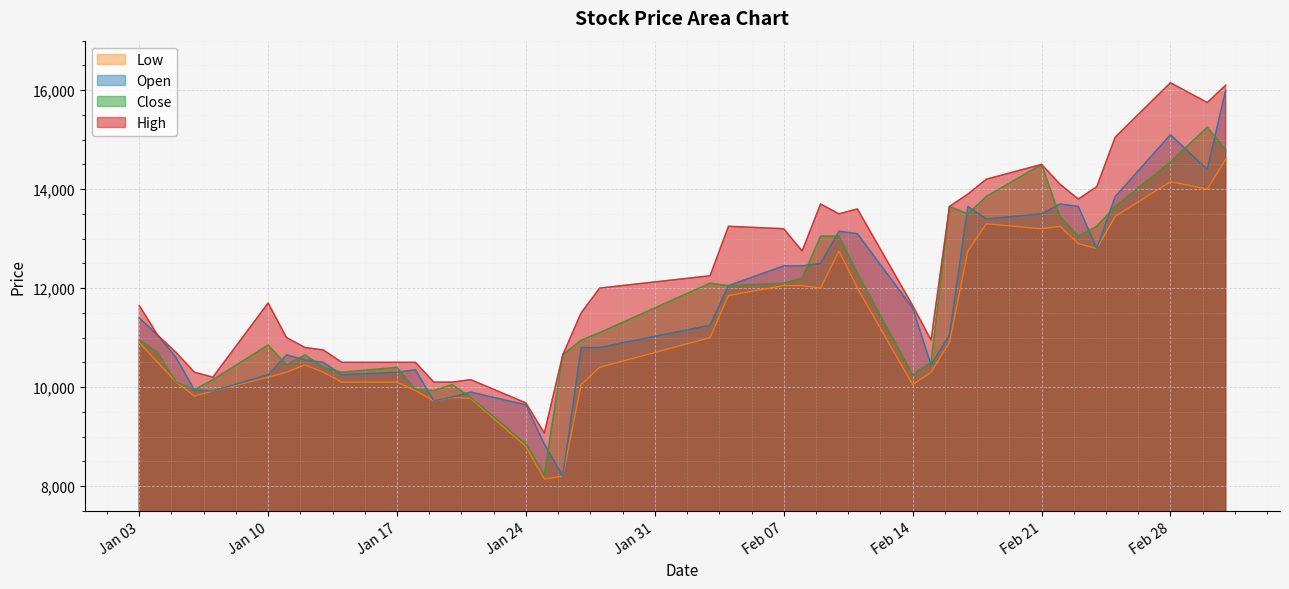

What is the difference between the second highest and minimum values in the High series?

7030